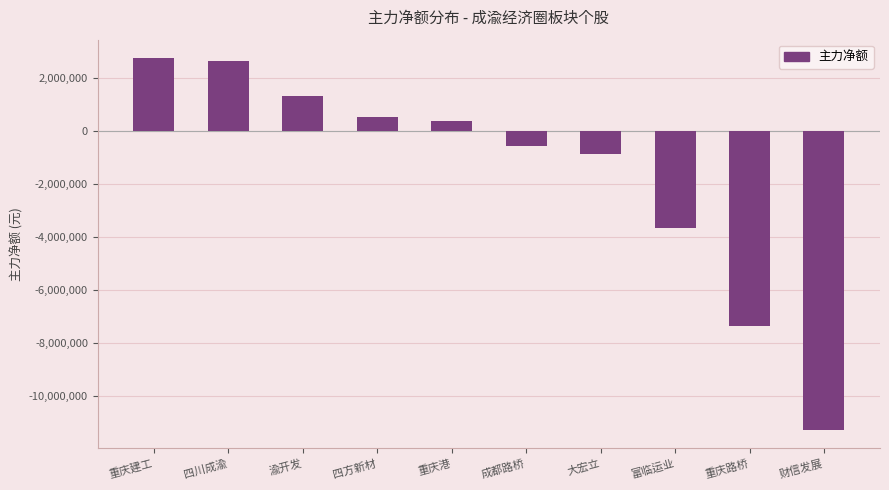

Does the chart contain any negative values?

Yes